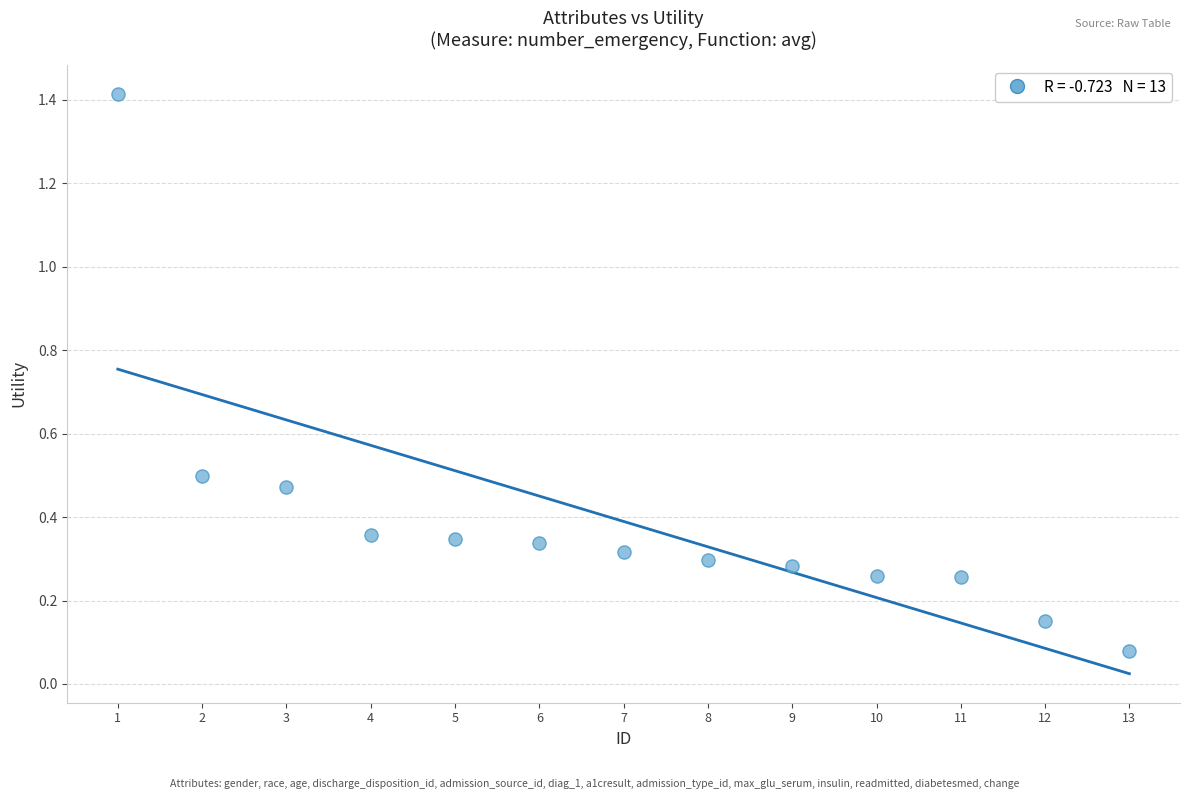

What is the range of X values (max minus min)?

12.0